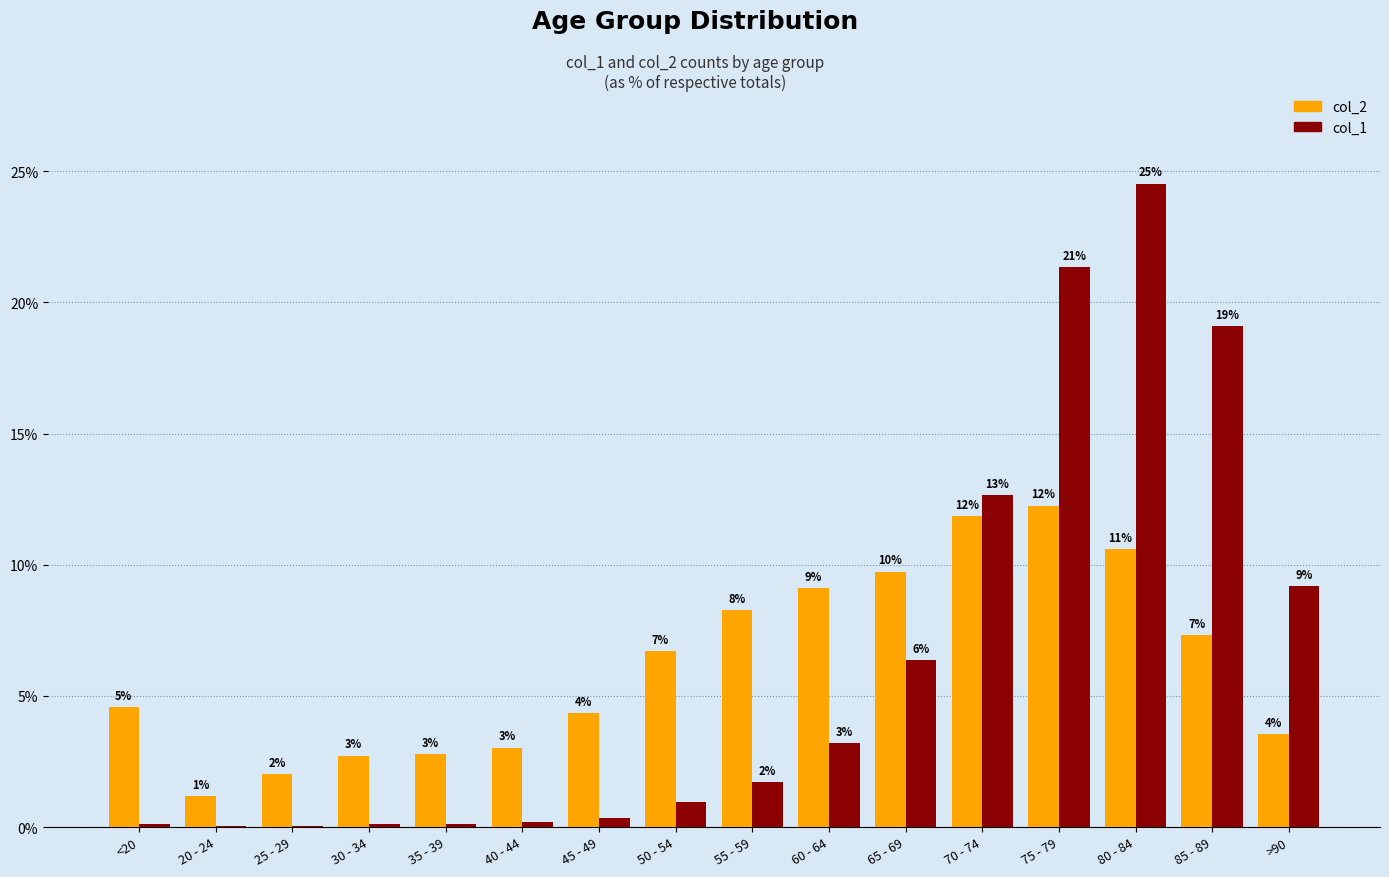

What are all the series names shown in the legend?

col_2, col_1